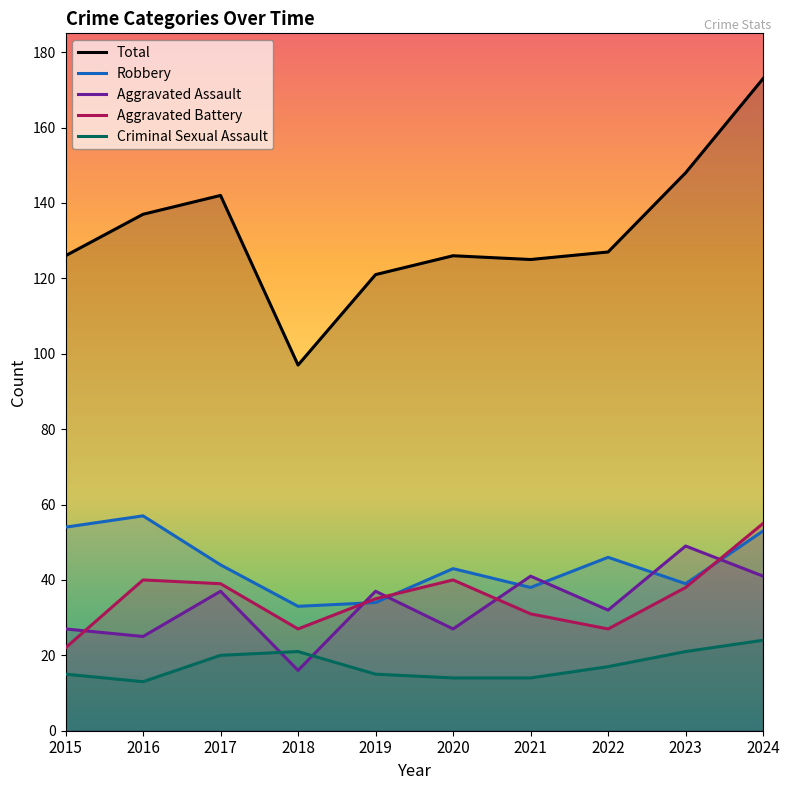

What is the difference between the highest and lowest values at 2022?

110